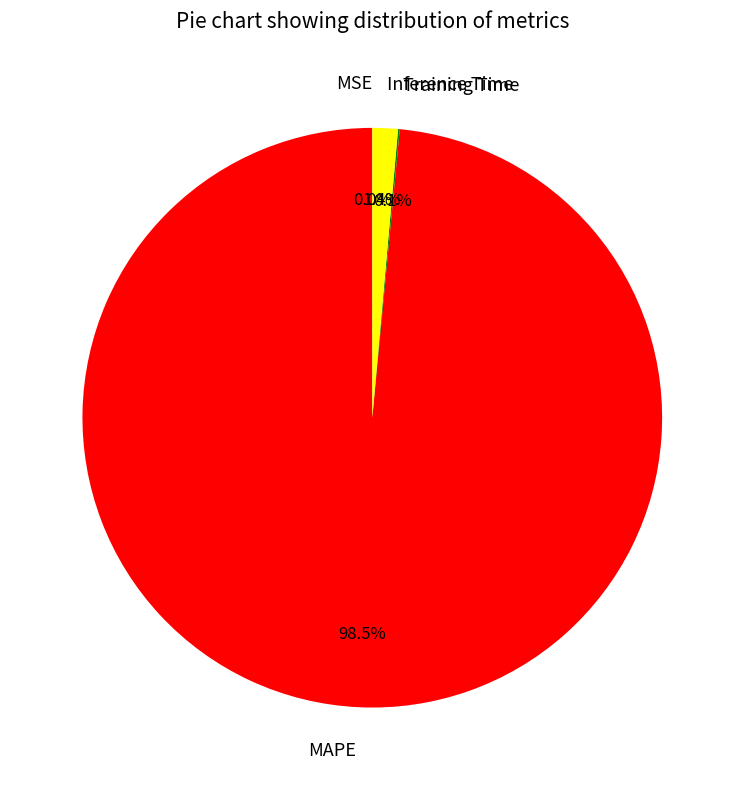

Does MAPE account for over 50% of the chart?

Yes